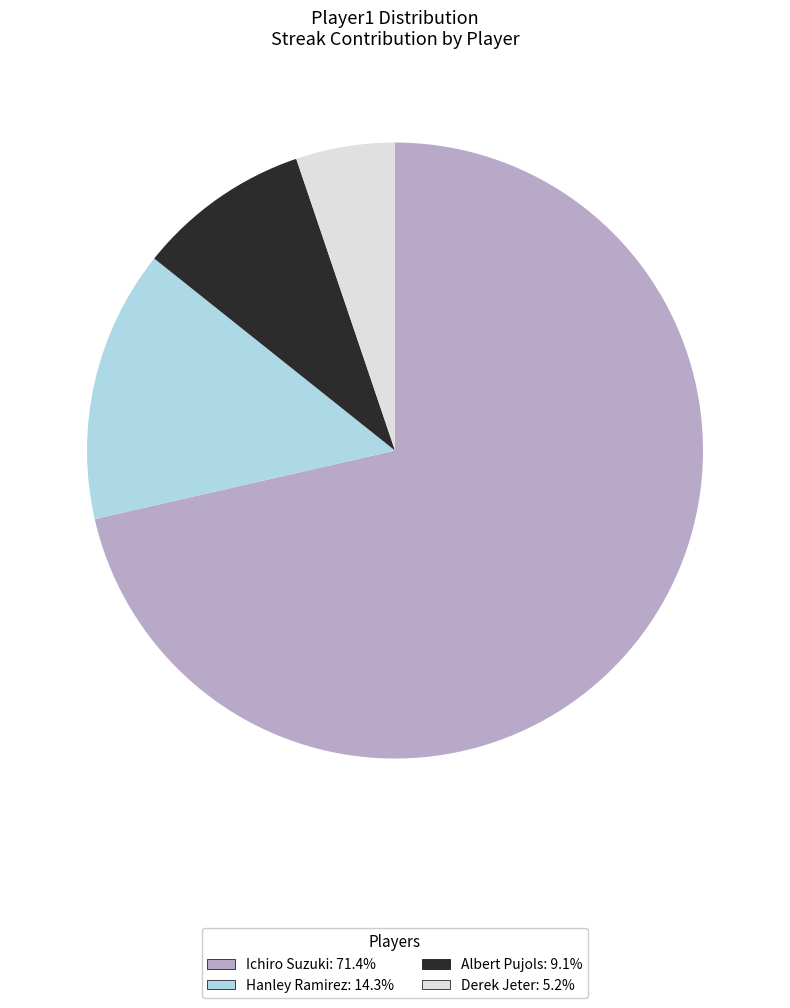

Do Ichiro Suzuki: 71.4% and Derek Jeter: 5.2% together represent more than half of the pie?

Yes